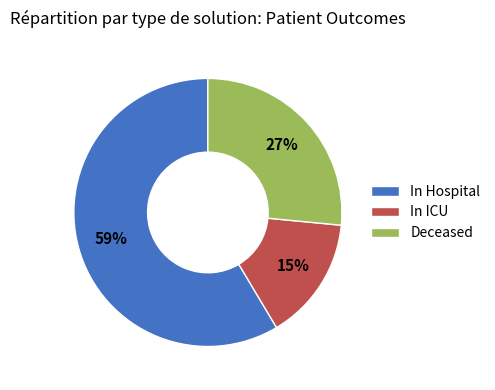

Which category has the biggest portion of the pie?

In Hospital